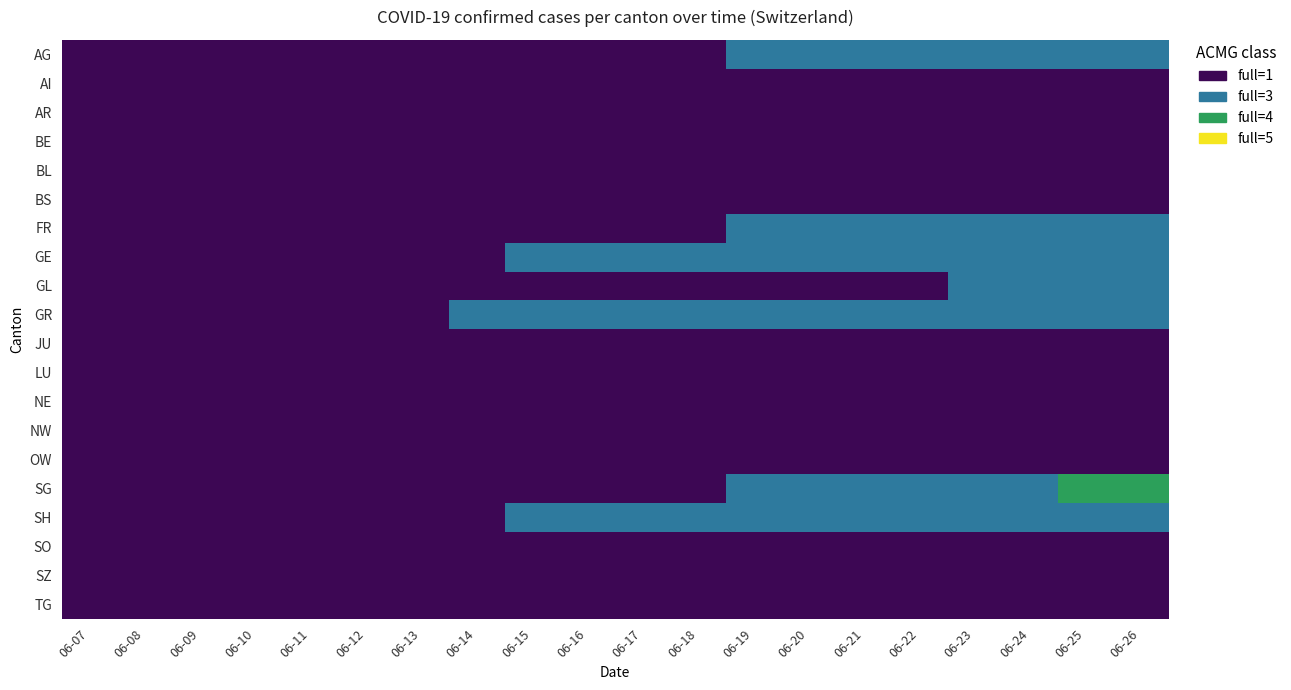

List the series in order of their peak value, highest first.

SG, AG, FR, GE, GL, GR, SH, AI, AR, BE, BL, BS, JU, LU, NE, NW, OW, SO, SZ, TG